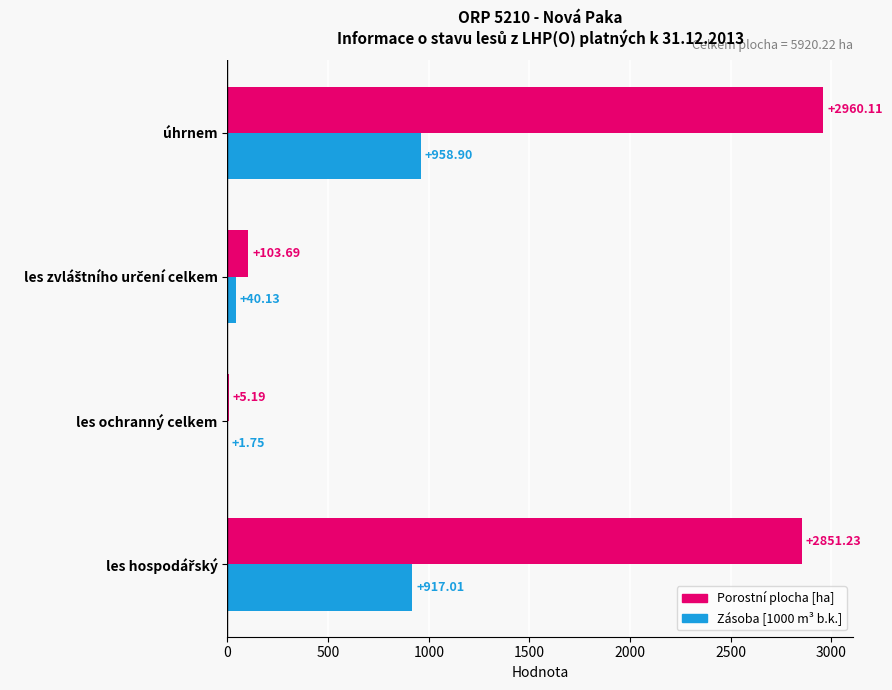

At which category does the chart reach its peak across all series?

úhrnem